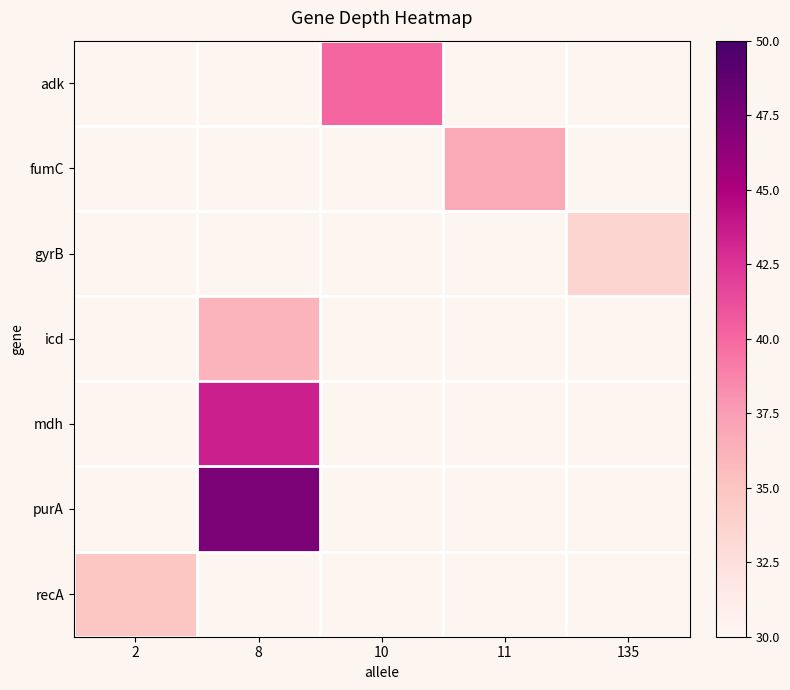

How many positive values does the mdh series have?

1